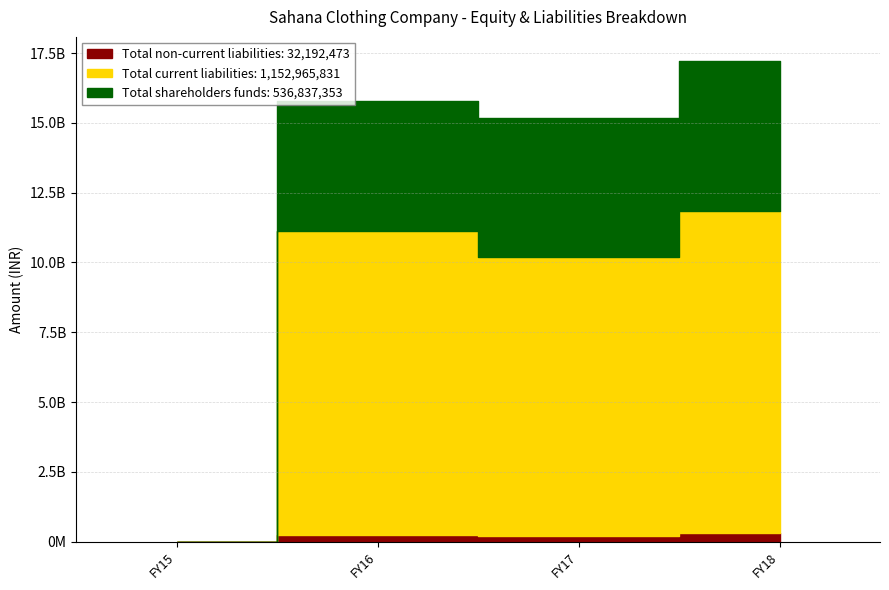

Reading left to right, what are all the values shown in this chart?

Total non-current liabilities: 0	25282149	21283679	32192473
Total current liabilities: 37866	1087851403	998891760	1152965831
Total shareholders funds: 462134	465121718	496190132	536837353